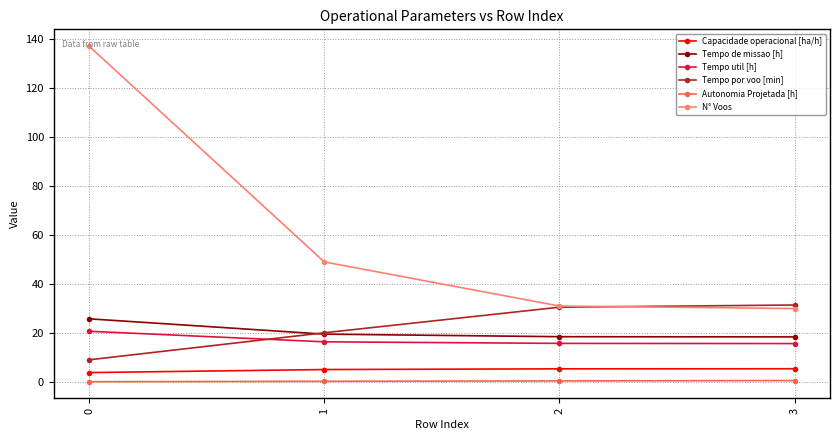

What is the approximate value of N° Voos at 1?

49.0